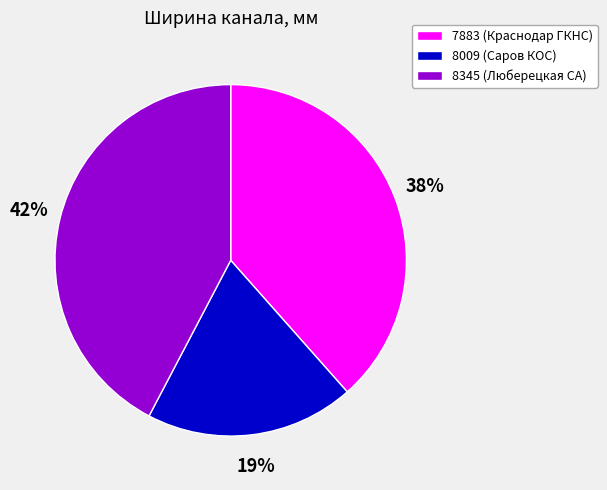

Is it true that 8345 (Люберецкая СА) is 30% of the pie?

False